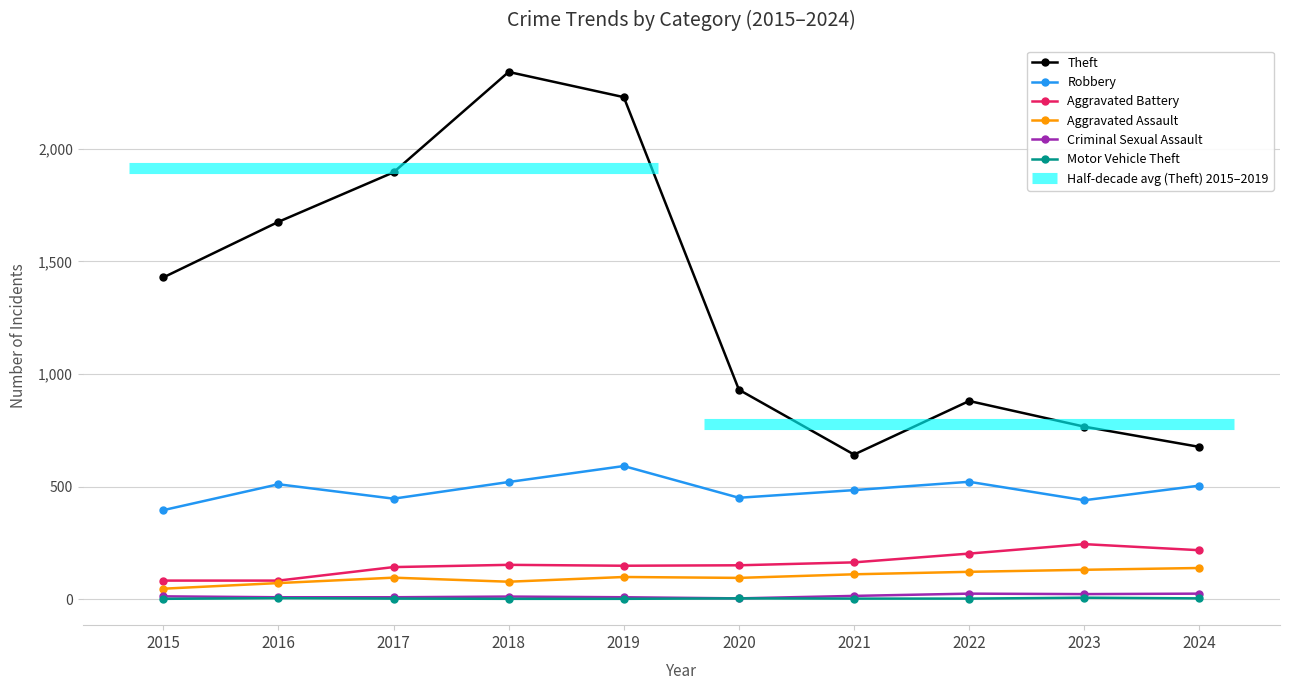

List the series in order of their peak value, highest first.

Theft, Robbery, Aggravated Battery, Aggravated Assault, Criminal Sexual Assault, Motor Vehicle Theft